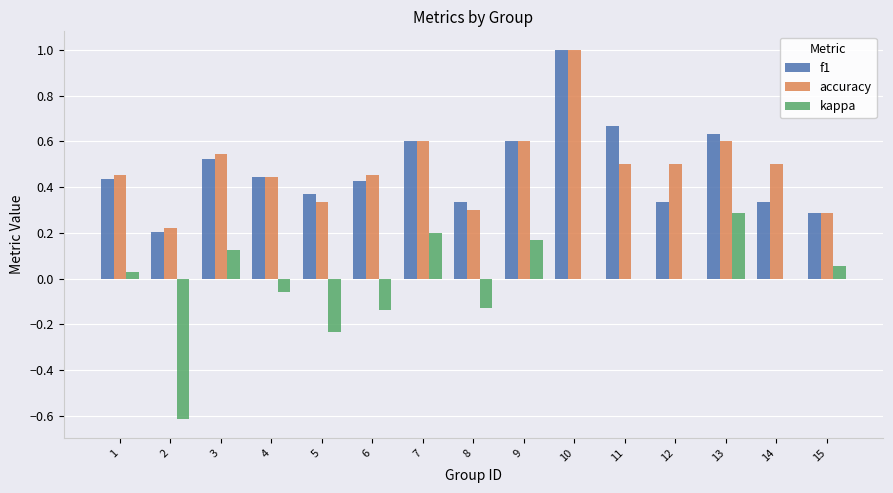

True or false: accuracy has a value of 0.5 at 14.

True